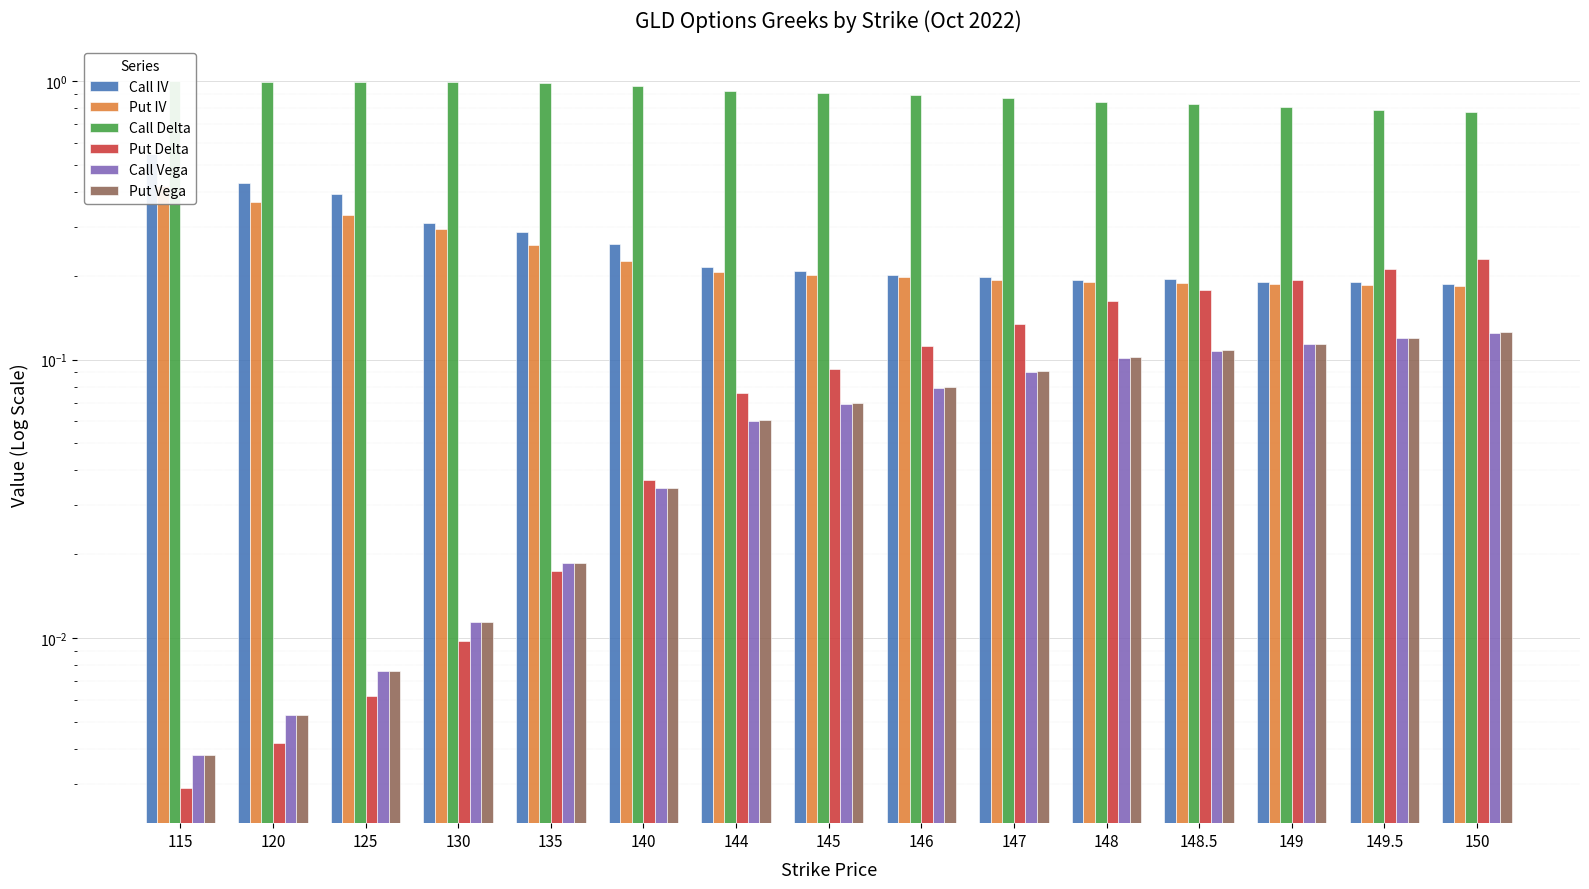

True or false: Call Vega has a value of 0.1 at 144.

True